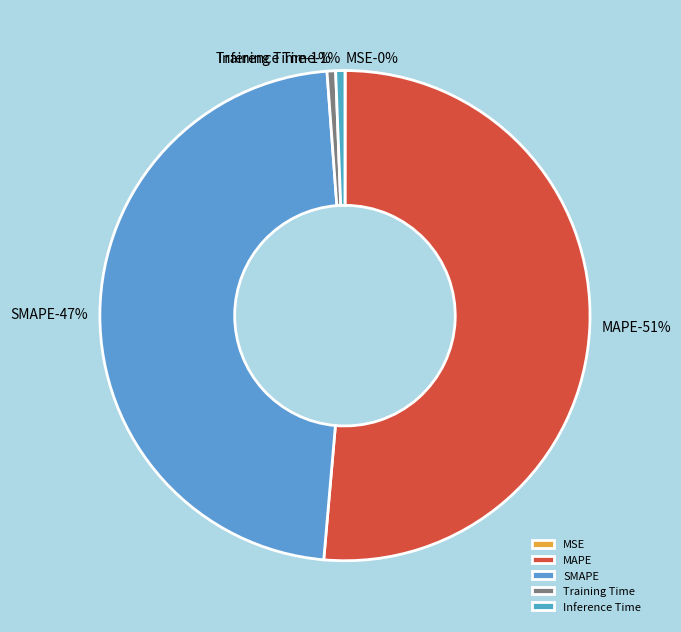

Is the sum of Inference Time and SMAPE greater than half?

No